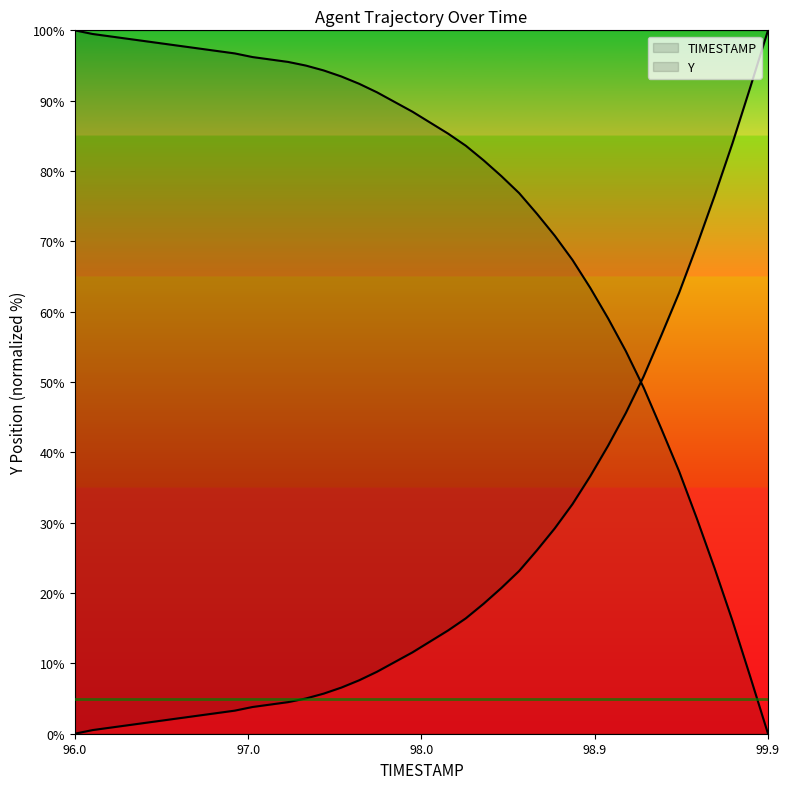

What is the value of the 10th point from the left?

96.7